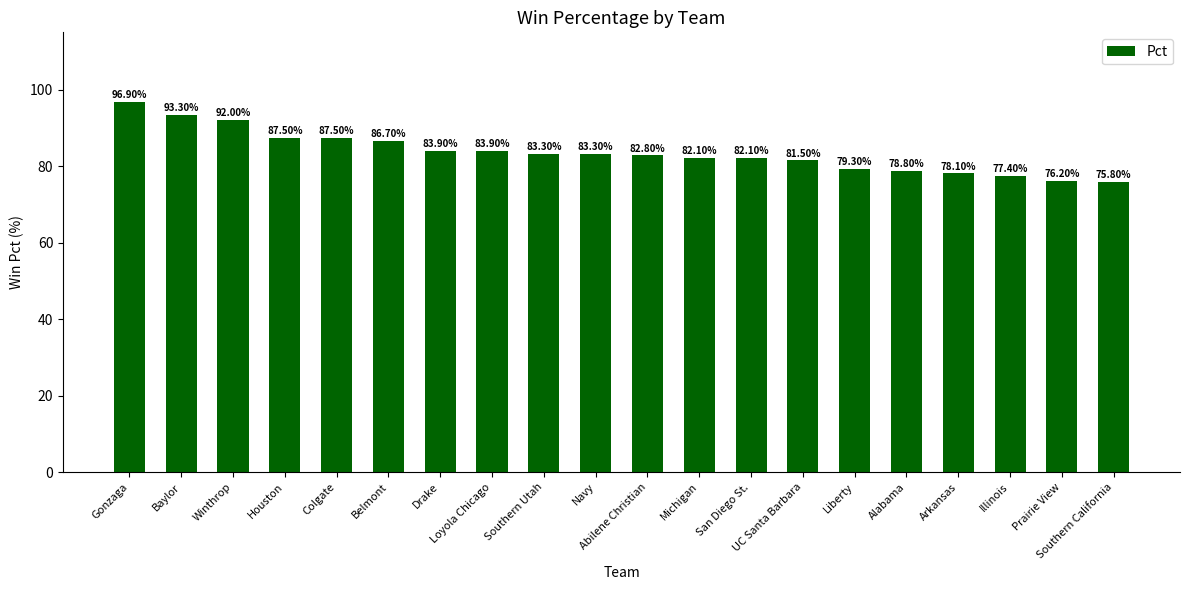

What position from the right is Alabama?

5